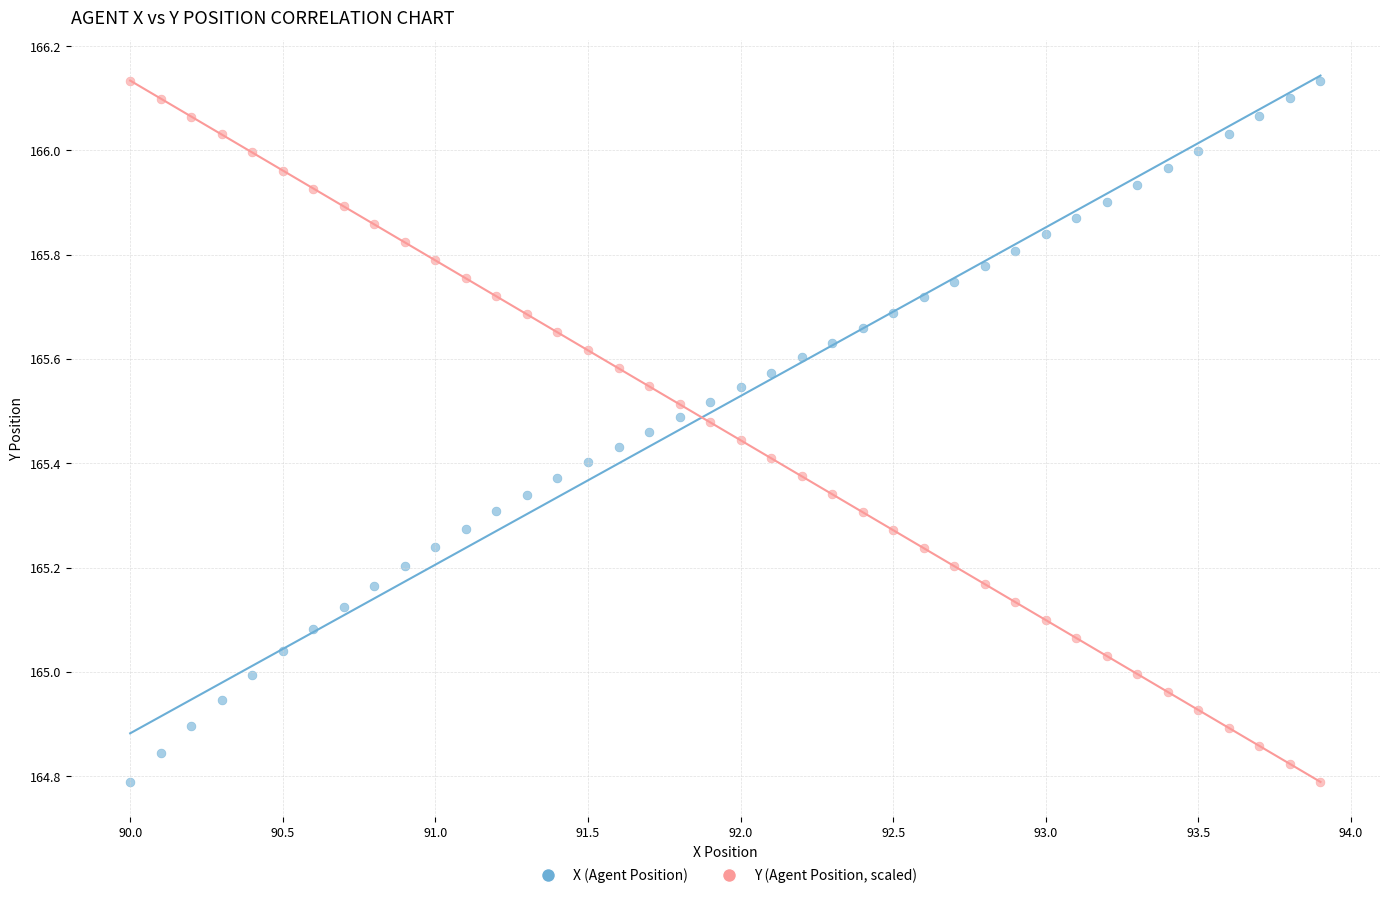

What is the X range (max minus min) for the scatter plot?

3.9